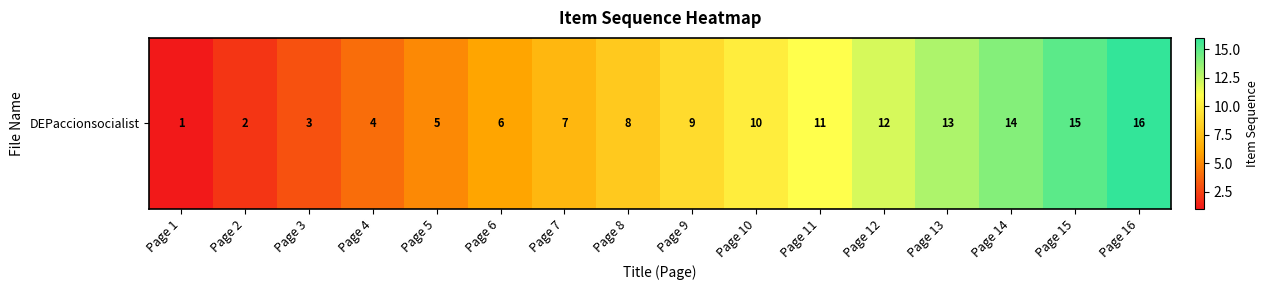

Where is the data nearest to the value 8?

Page 8